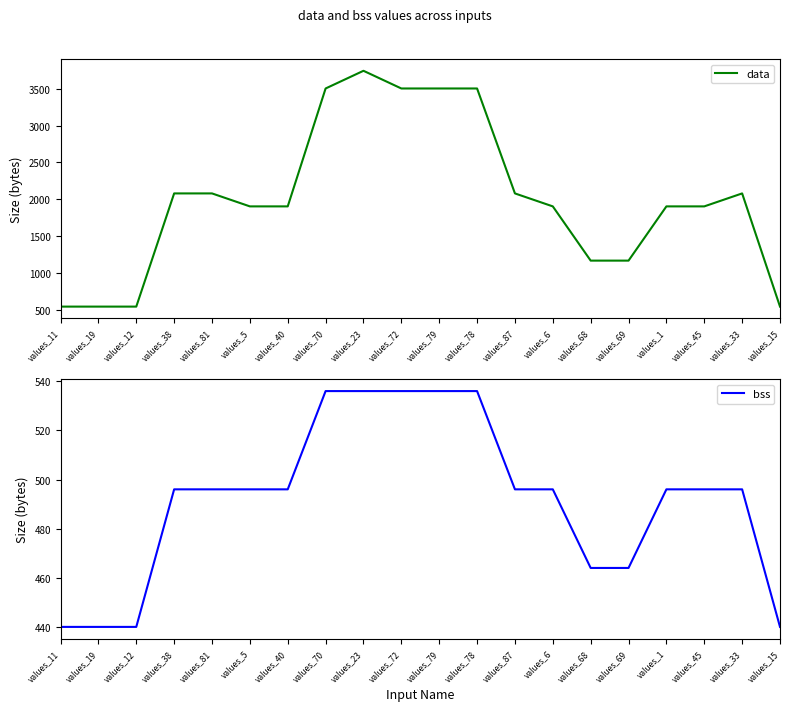

Which has a higher value, values_19 or values_68?

values_68